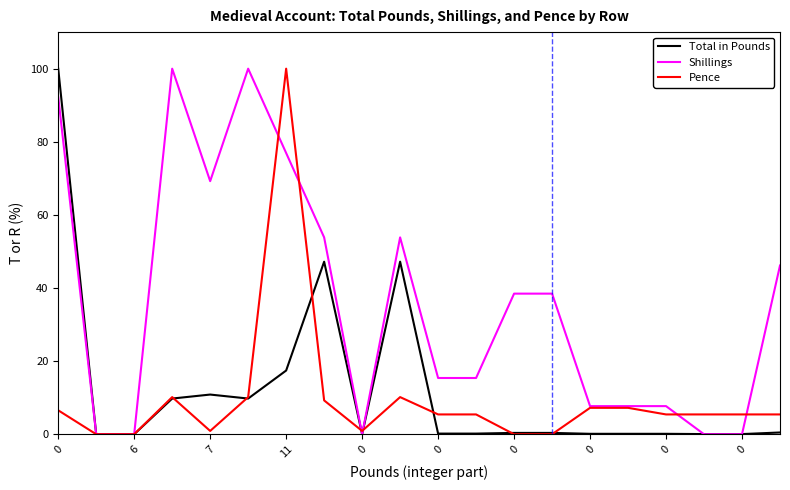

What is the greatest value displayed?

100.0